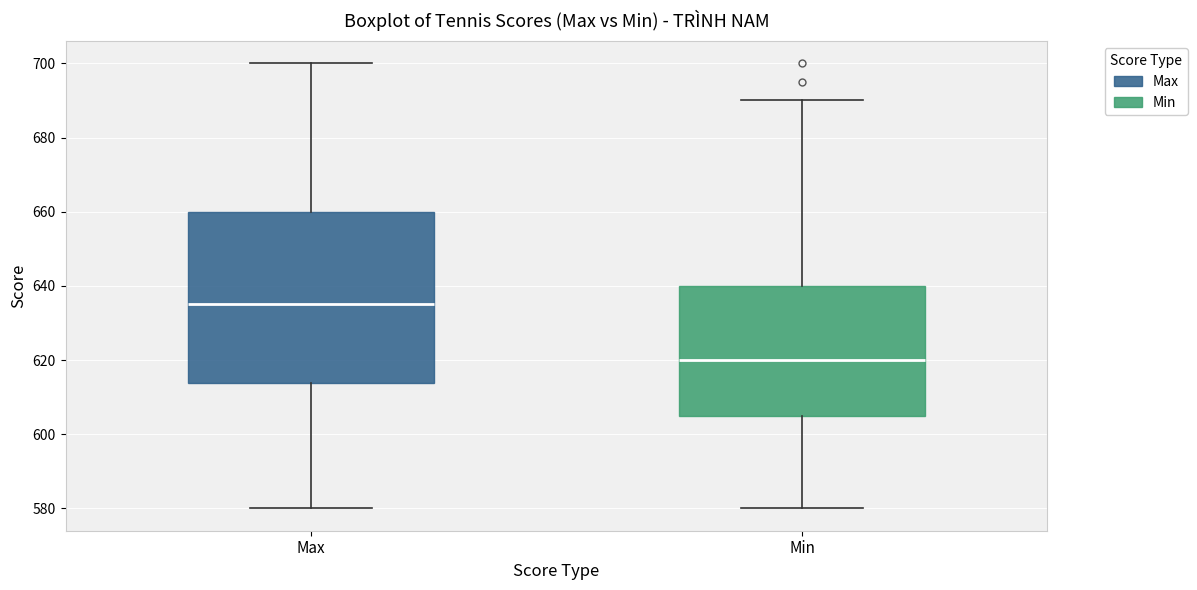

Comparing the boxes themselves (not the whiskers), which one is the tallest?

Max